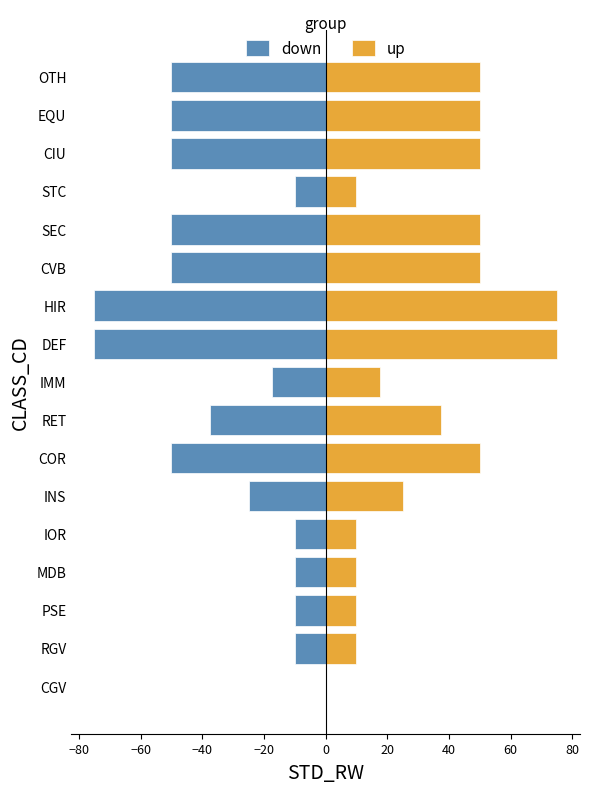

How many bars are there in total?

34